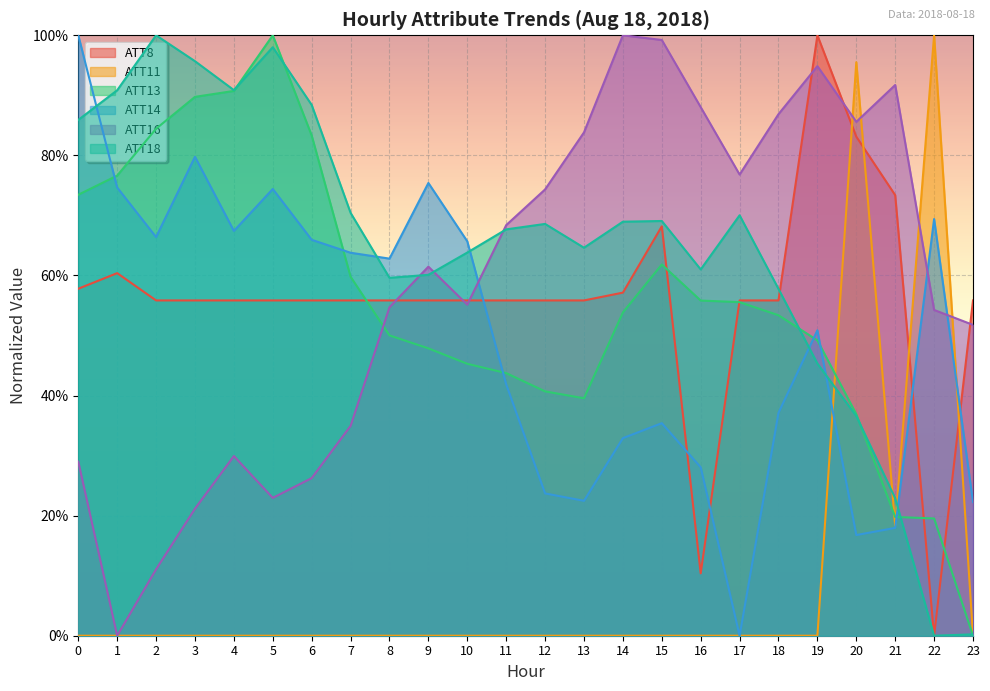

Reading right to left, transcribe all the data shown in this chart.

ATT8: 23=0.6	22=0.0	21=0.7	20=0.8	19=1.0	18=0.6	17=0.6	16=0.1	15=0.7	14=0.6	13=0.6	12=0.6	11=0.6	10=0.6	9=0.6	8=0.6	7=0.6	6=0.6	5=0.6	4=0.6	3=0.6	2=0.6	1=0.6	0=0.6
ATT11: 23=0.0	22=1.0	21=0.2	20=1.0	19=0.0	18=0.0	17=0.0	16=0.0	15=0.0	14=0.0	13=0.0	12=0.0	11=0.0	10=0.0	9=0.0	8=0.0	7=0.0	6=0.0	5=0.0	4=0.0	3=0.0	2=0.0	1=0.0	0=0.0
ATT13: 23=0.0	22=0.2	21=0.2	20=0.4	19=0.5	18=0.5	17=0.6	16=0.6	15=0.6	14=0.5	13=0.4	12=0.4	11=0.4	10=0.5	9=0.5	8=0.5	7=0.6	6=0.8	5=1.0	4=0.9	3=0.9	2=0.8	1=0.8	0=0.7
ATT14: 23=0.2	22=0.7	21=0.2	20=0.2	19=0.5	18=0.4	17=0.0	16=0.3	15=0.4	14=0.3	13=0.2	12=0.2	11=0.4	10=0.7	9=0.8	8=0.6	7=0.6	6=0.7	5=0.7	4=0.7	3=0.8	2=0.7	1=0.7	0=1.0
ATT16: 23=0.5	22=0.5	21=0.9	20=0.9	19=0.9	18=0.9	17=0.8	16=0.9	15=1.0	14=1.0	13=0.8	12=0.7	11=0.7	10=0.6	9=0.6	8=0.5	7=0.3	6=0.3	5=0.2	4=0.3	3=0.2	2=0.1	1=0.0	0=0.3
ATT18: 23=0.0	22=0.0	21=0.2	20=0.4	19=0.5	18=0.6	17=0.7	16=0.6	15=0.7	14=0.7	13=0.6	12=0.7	11=0.7	10=0.6	9=0.6	8=0.6	7=0.7	6=0.9	5=1.0	4=0.9	3=1.0	2=1.0	1=0.9	0=0.9